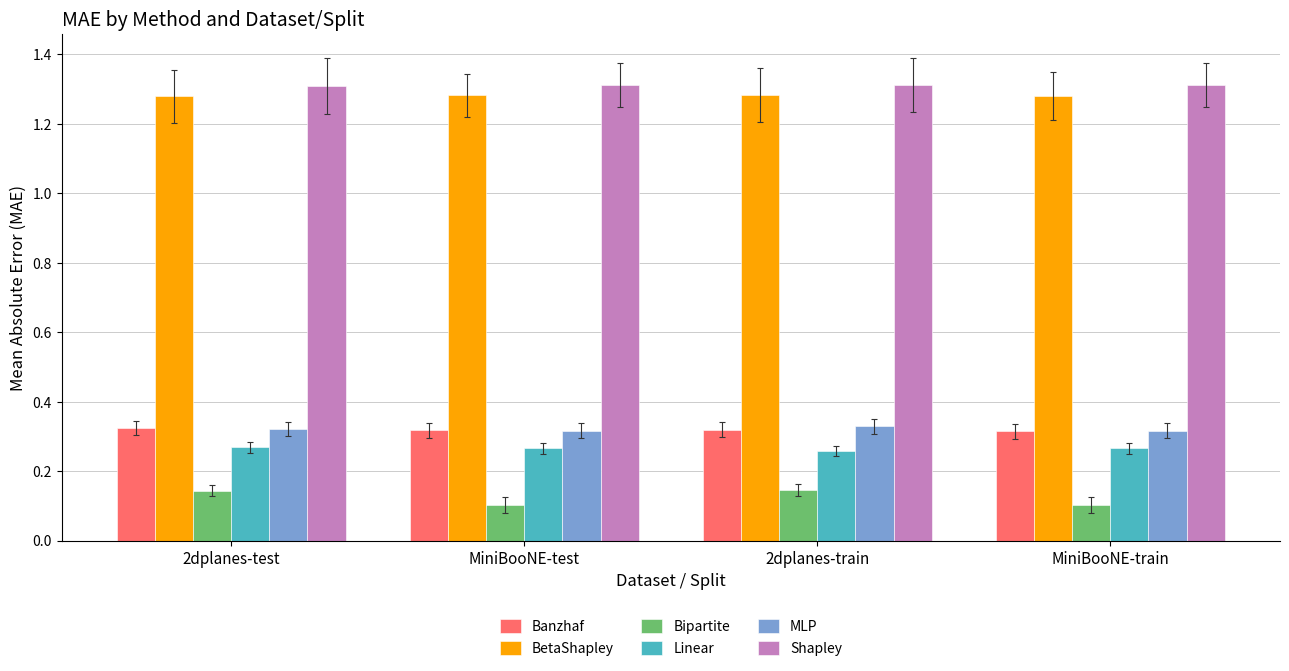

What is the difference between the highest and lowest values at 2dplanes-test?

1.2